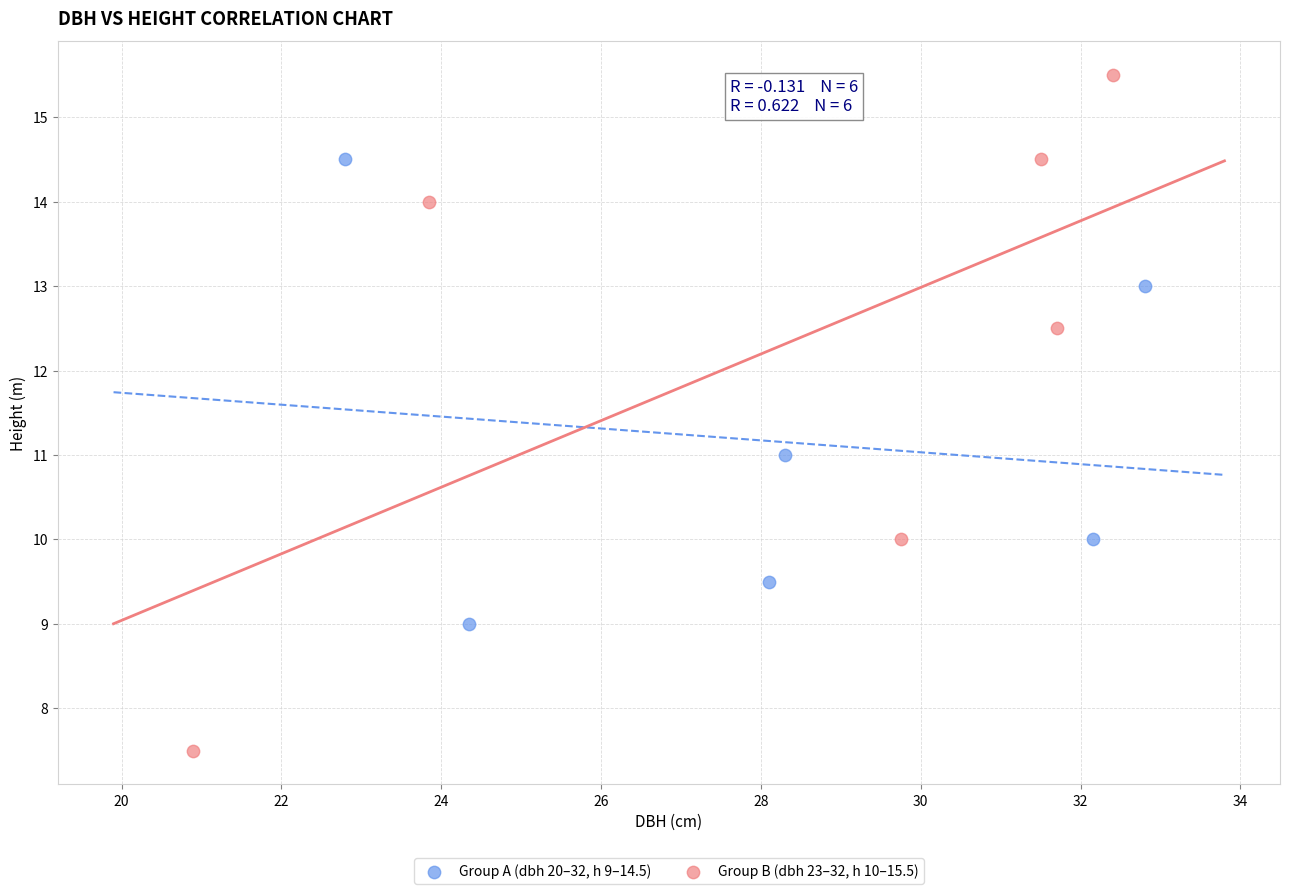

What are all the series names shown in the legend?

Group A (dbh 20–32, h 9–14.5), Group B (dbh 23–32, h 10–15.5)